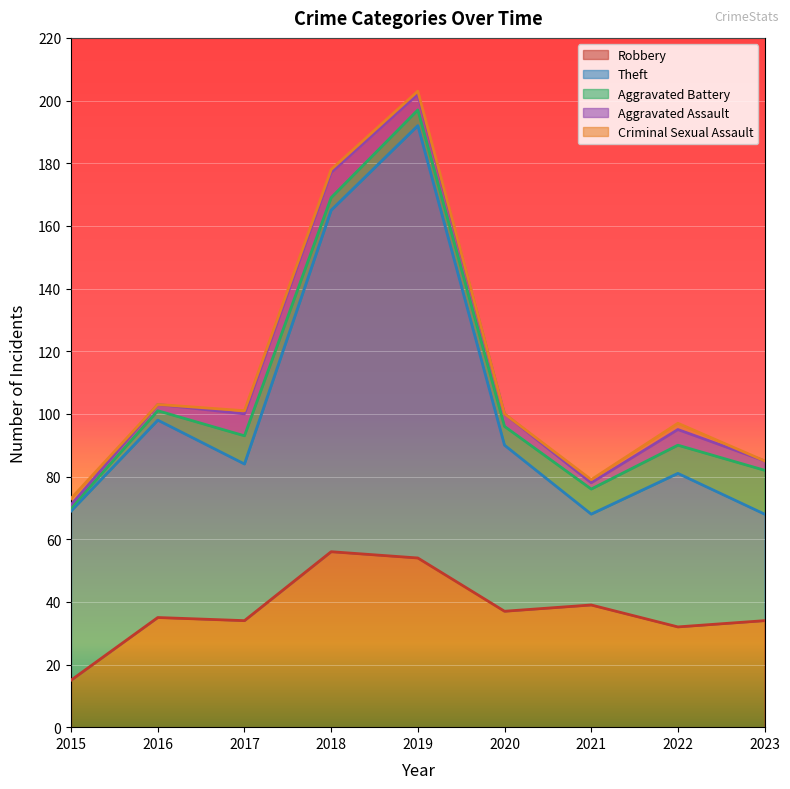

What are all the series names shown in the legend?

Robbery, Theft, Aggravated Battery, Aggravated Assault, Criminal Sexual Assault